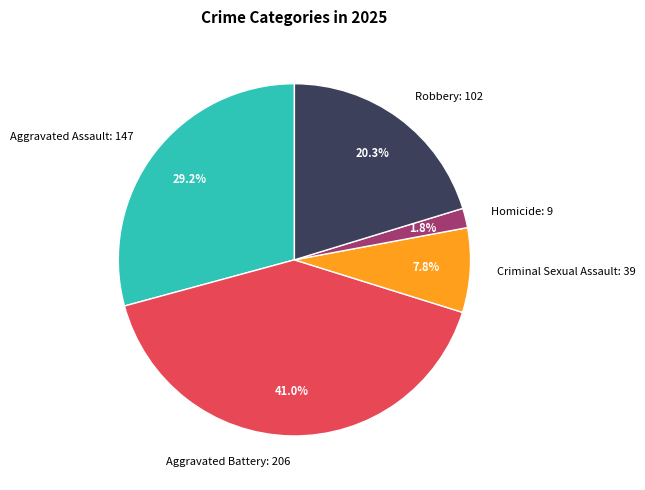

Which category has the smallest portion of the pie?

Homicide